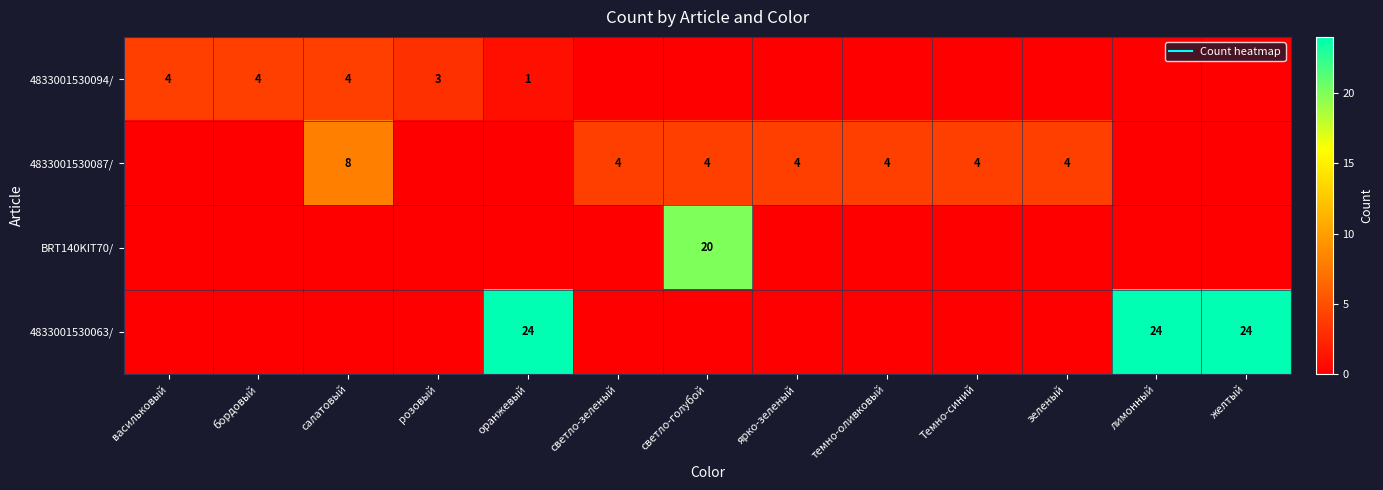

What is the difference between the maximum and minimum values in the 4833001530094/ series?

4